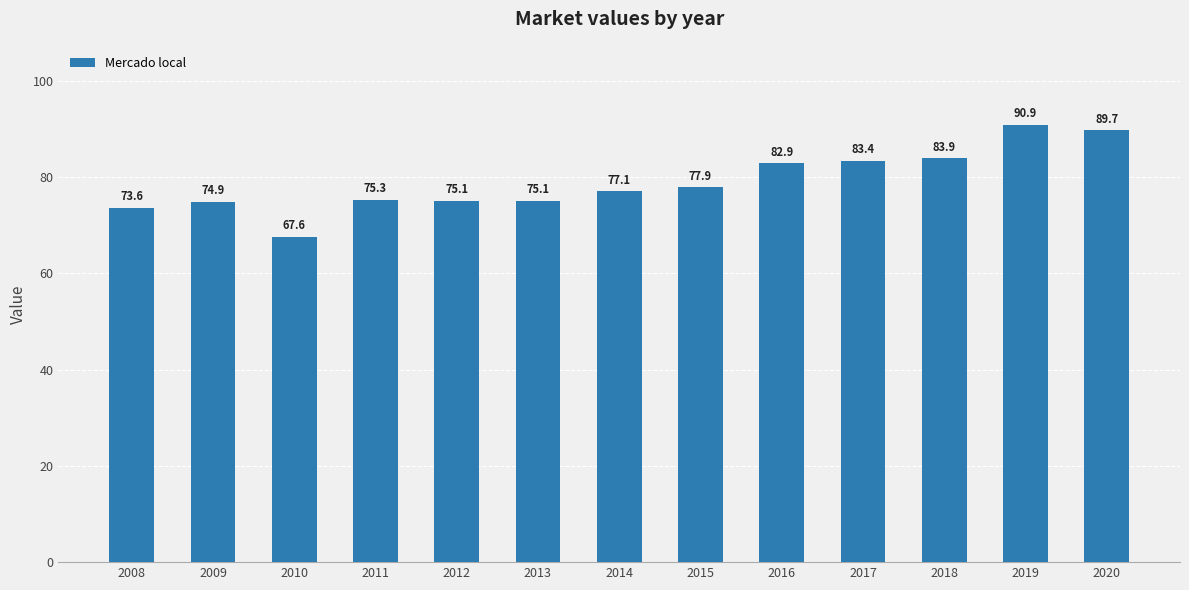

True or false: the data shows 75.1 at 2013.

True